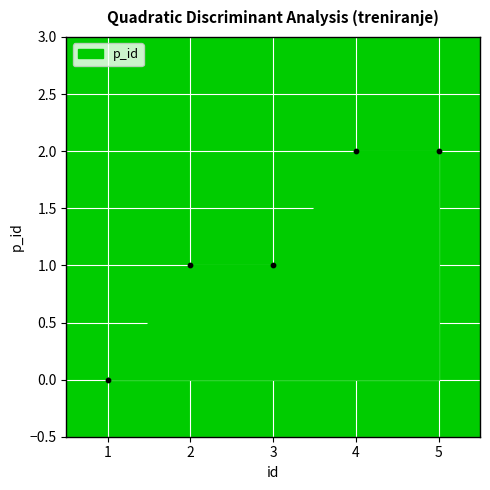

What is the change in value from 1 to 2?

+1